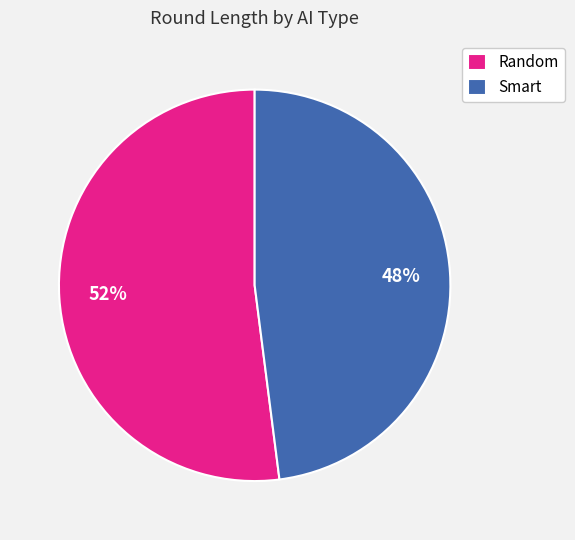

How many slices are in this pie chart?

2